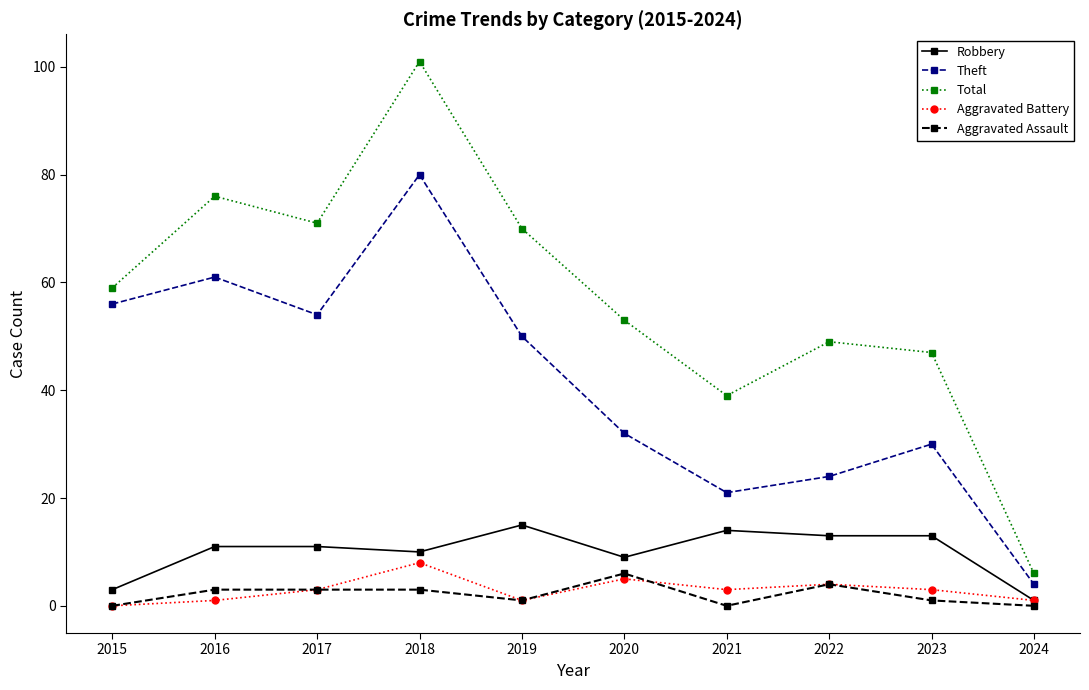

What are all the series names shown in the legend?

Robbery, Theft, Total, Aggravated Battery, Aggravated Assault